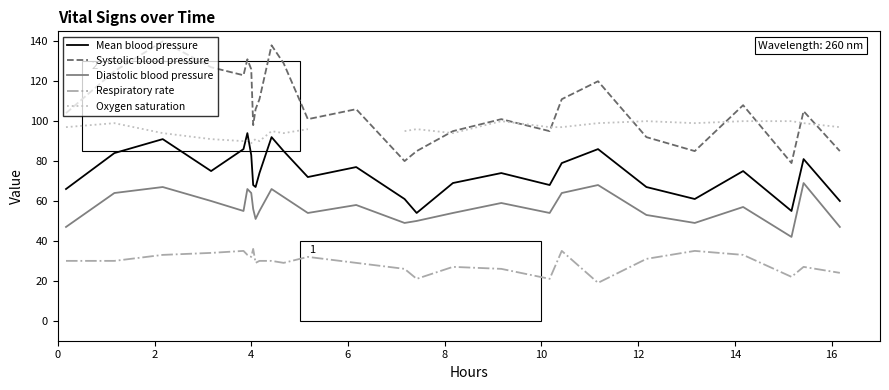

In Diastolic blood pressure, how many points are higher than both neighbors (excluding endpoints)?

8